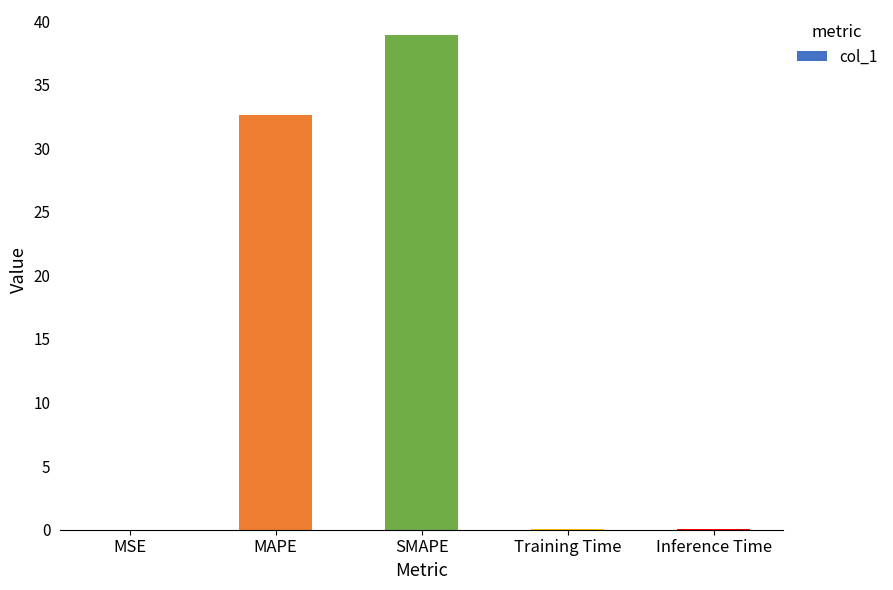

What is the sum of all values?

71.7